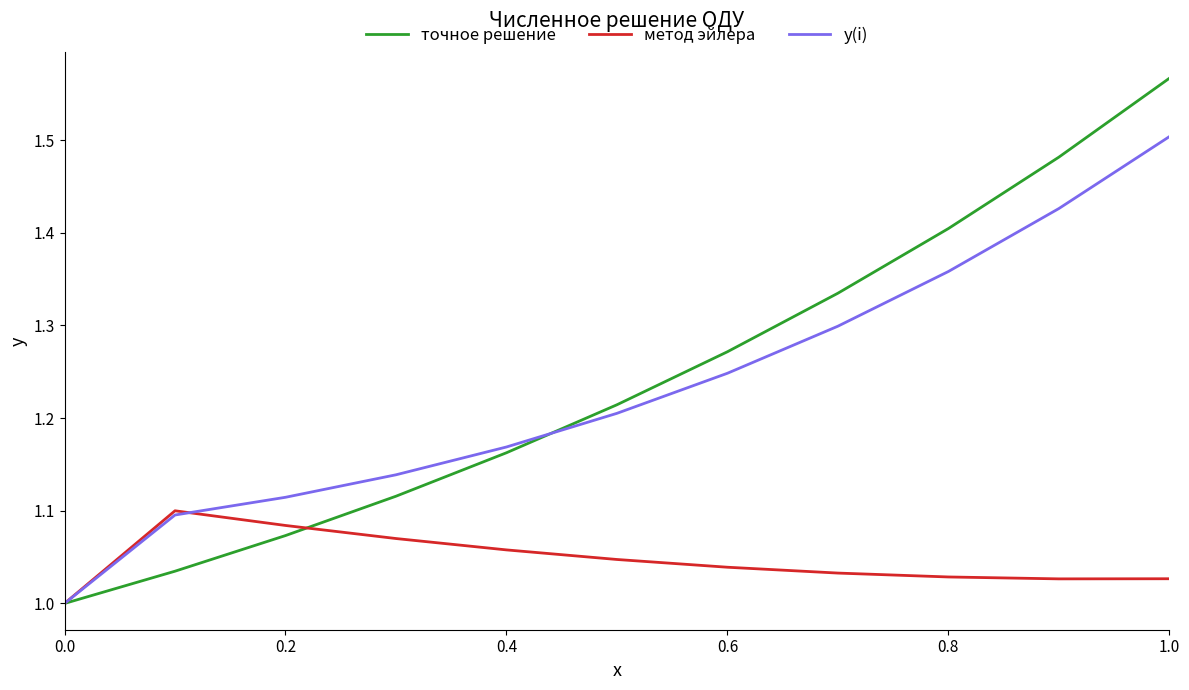

List the series in order of their peak value, highest first.

точное решение, y(i), метод эйлера